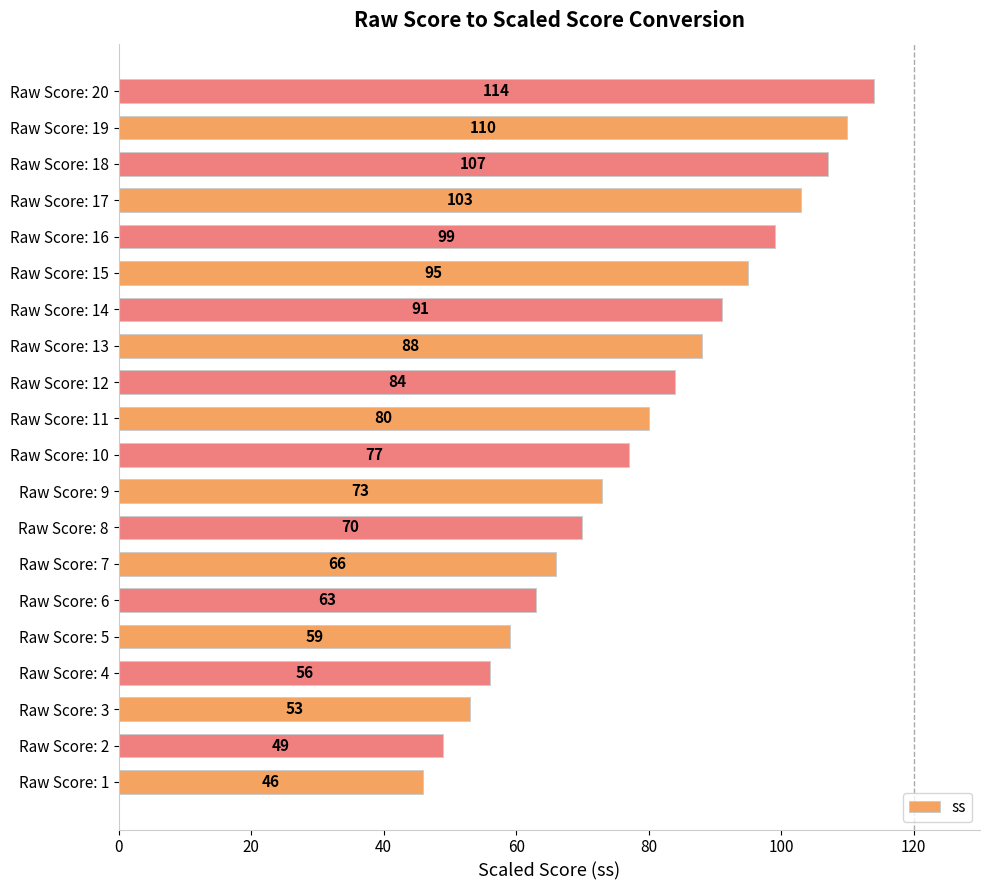

How many categories are shown in the chart?

20